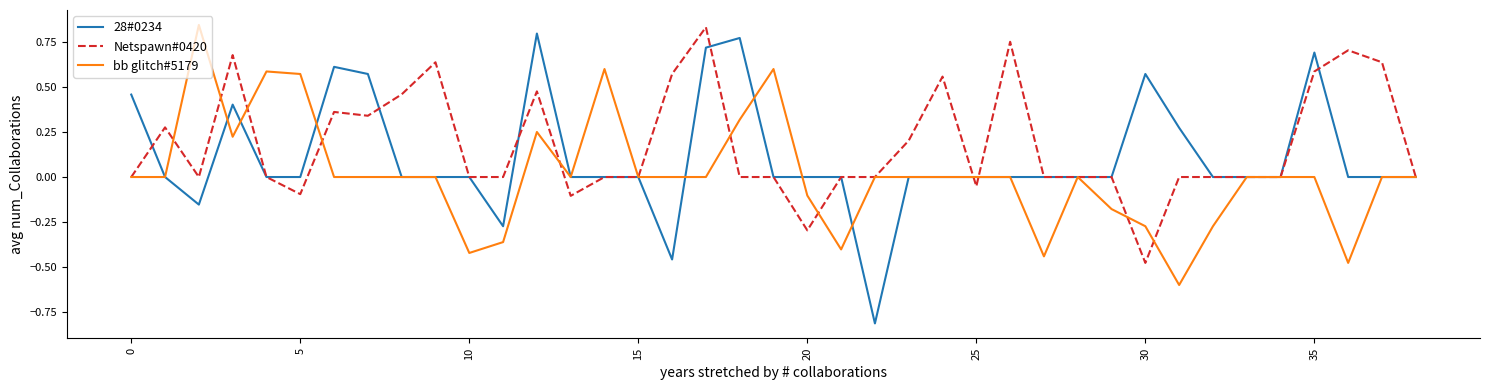

Rank the series by their average value, from highest to lowest.

Netspawn#0420, 28#0234, bb glitch#5179